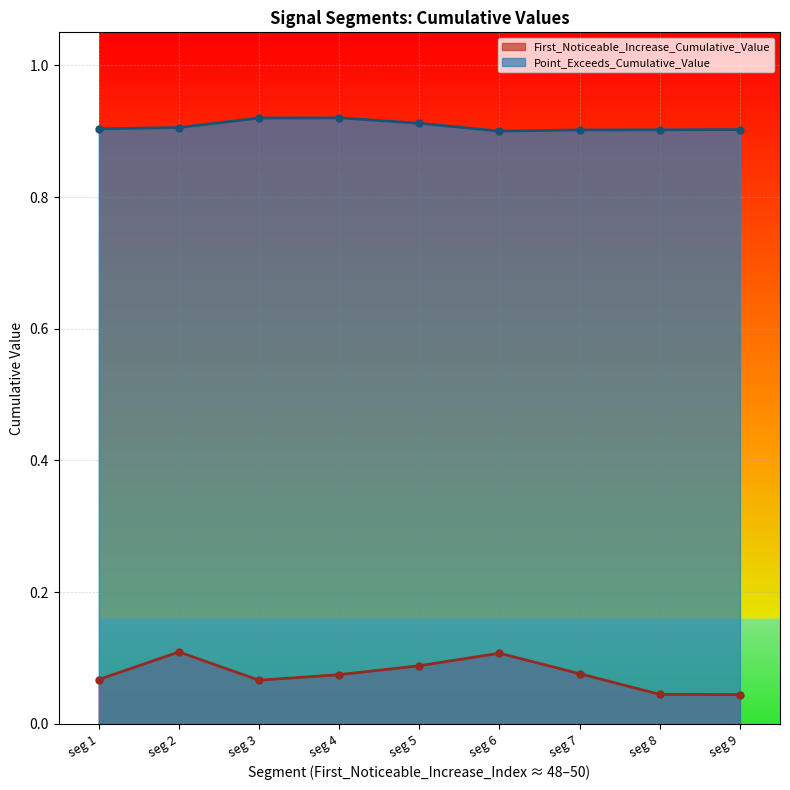

At how many categories does at least one series exceed 0?

9